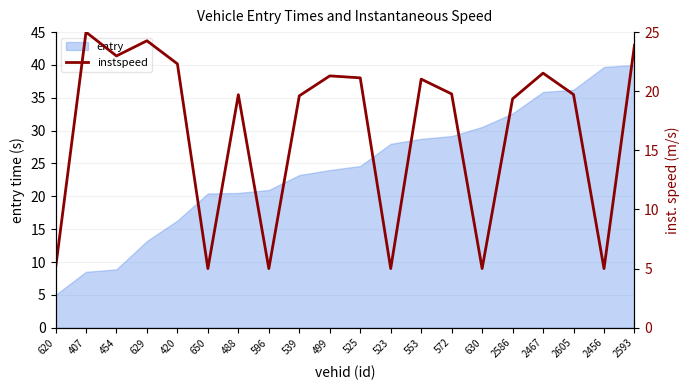

Reading right to left, what are all the values shown in this chart?

2593=23.9	2456=5.0	2605=19.7	2467=21.5	2586=19.4	630=5.0	572=19.8	553=21.0	523=5.0	525=21.1	499=21.3	539=19.6	596=5.0	488=19.7	650=5.0	420=22.3	629=24.3	454=23.0	407=25.0	620=5.0